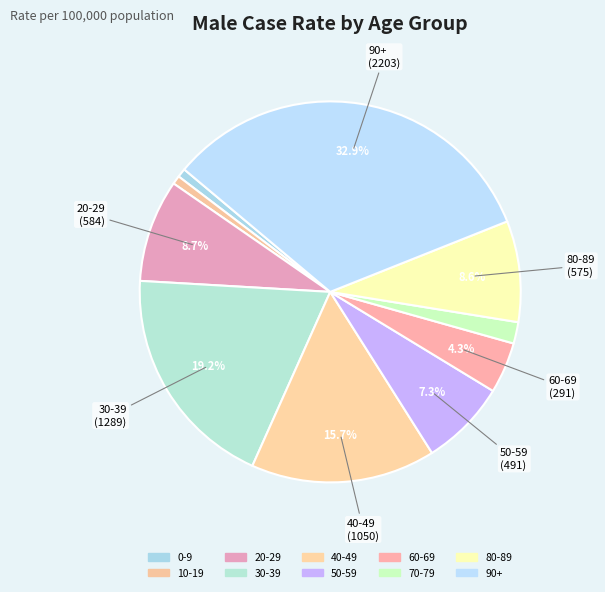

True or false: 50-59 accounts for 17% of the total.

False